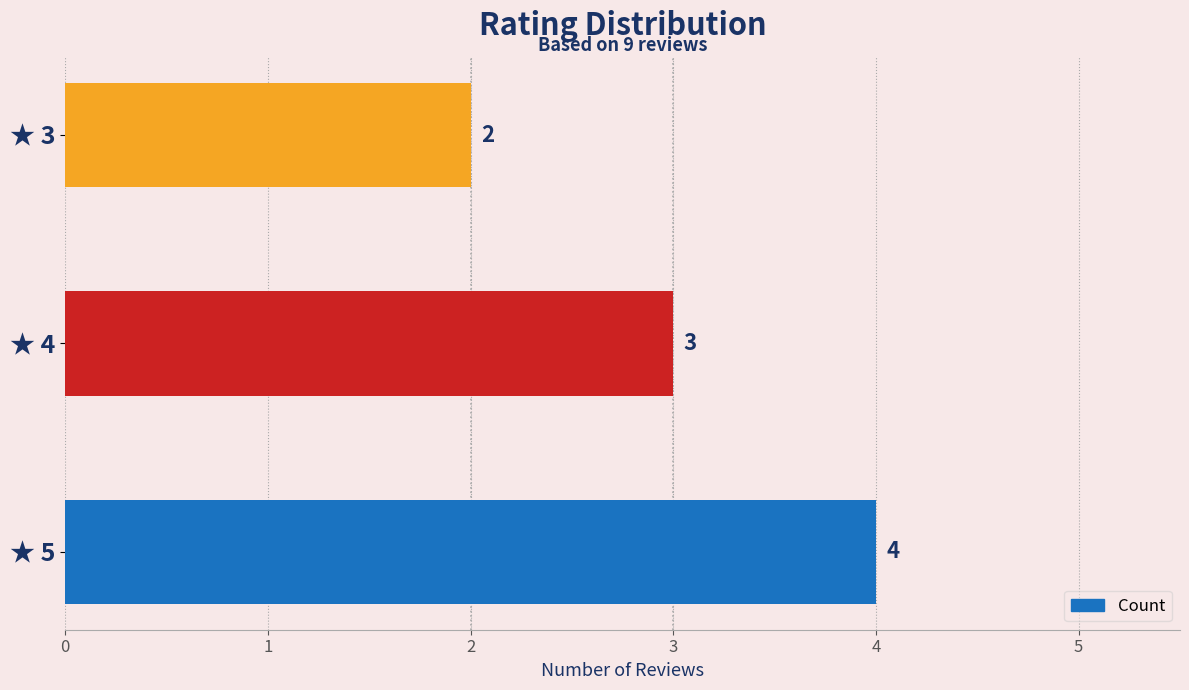

Rank the categories by value from lowest to highest.

★ 3, ★ 4, ★ 5